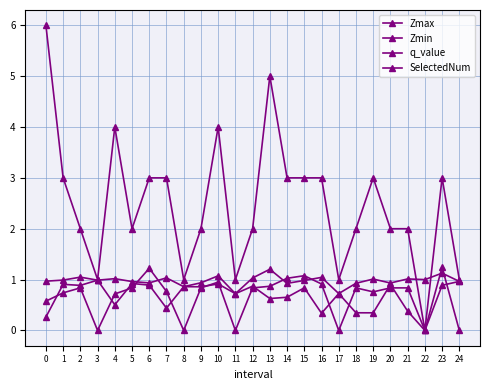

Which series has the largest total across all categories?

SelectedNum